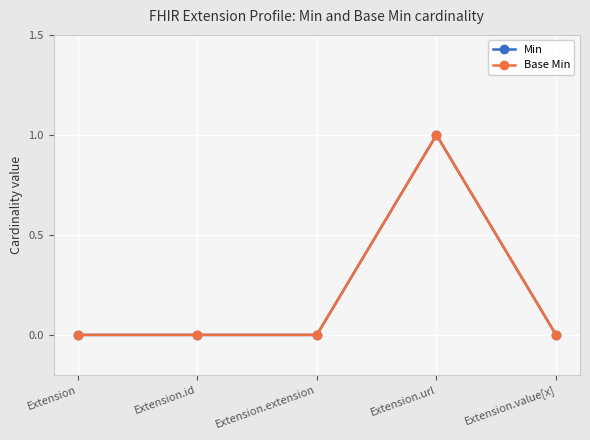

The value of Min at Extension.id is 0. True or false?

True